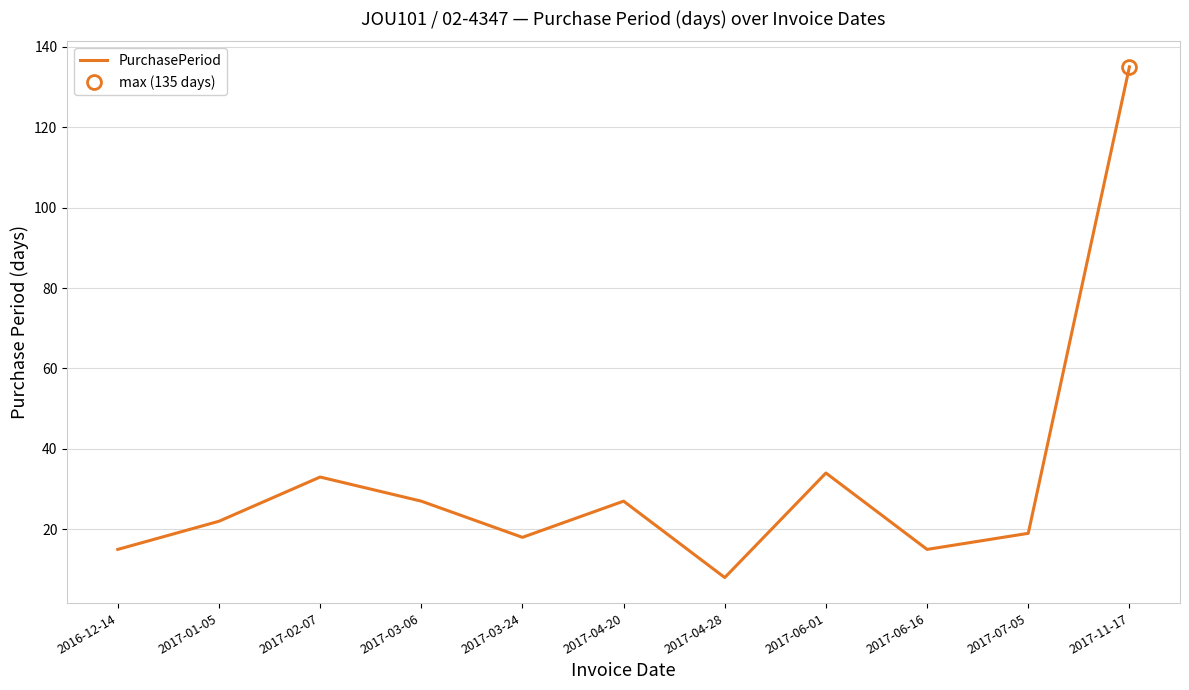

Is it true that the value at 2017-11-17 is 30?

False